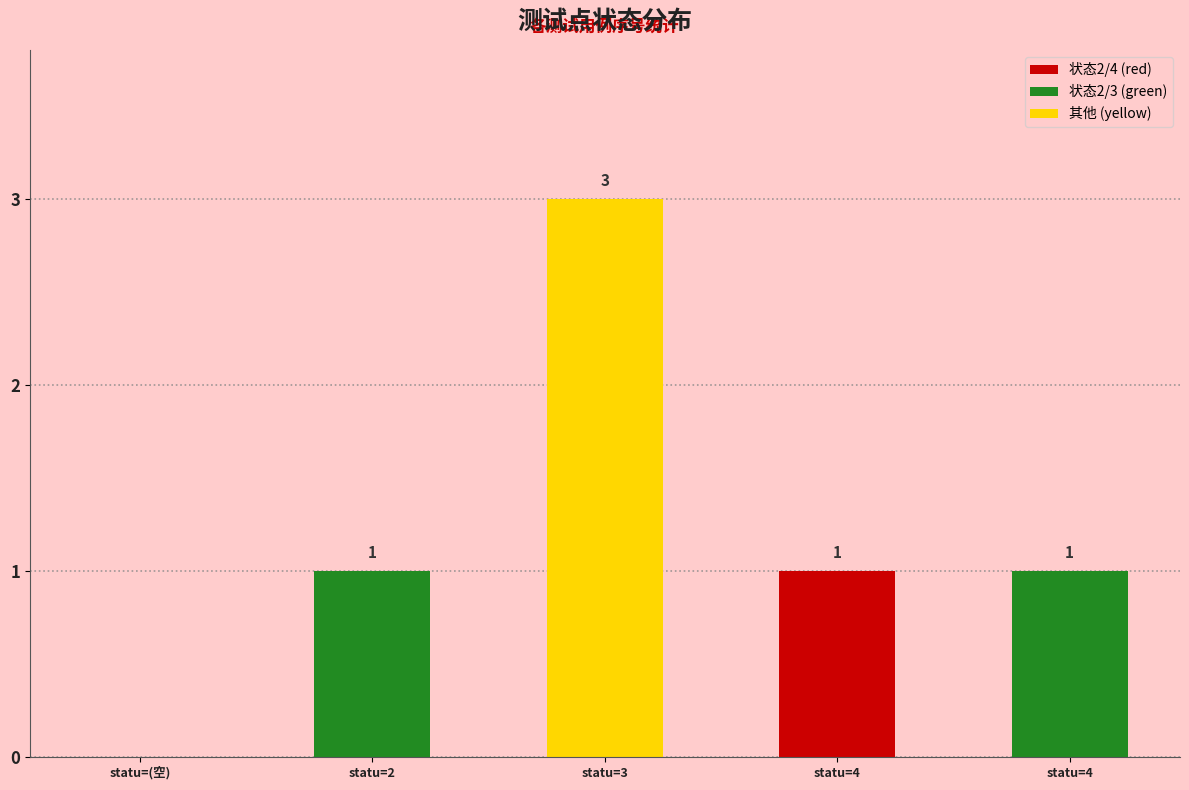

Count the number of data series in this chart.

1